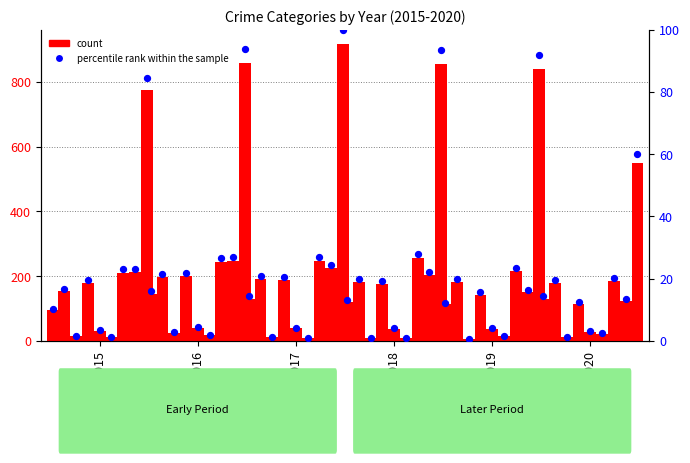

Approximately how many times larger is the value at 2020 compared to 2019?

1.2